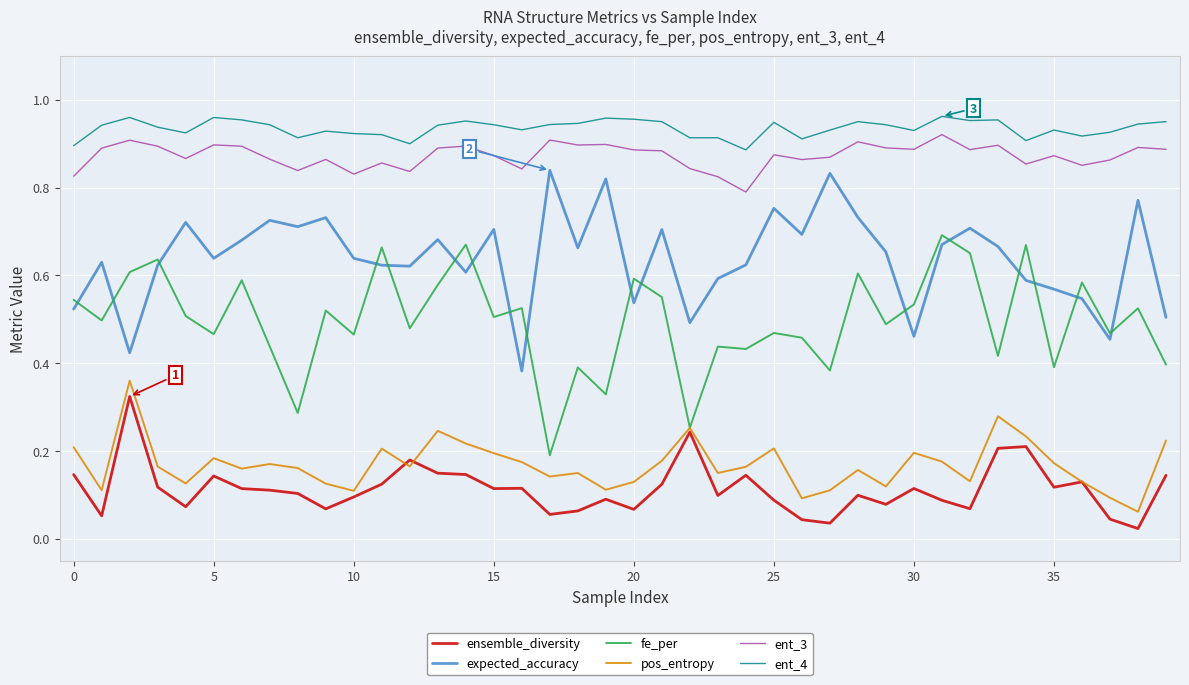

True or false: ensemble_diversity and ent_4 cross at least once.

False